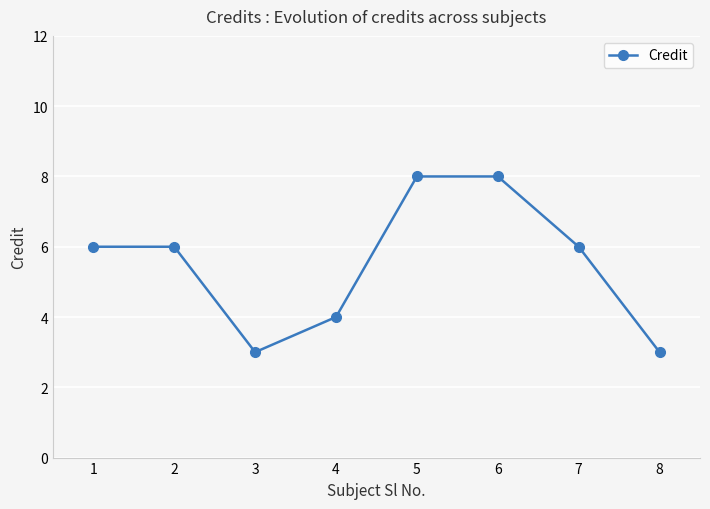

What is the maximum value shown in the chart?

8